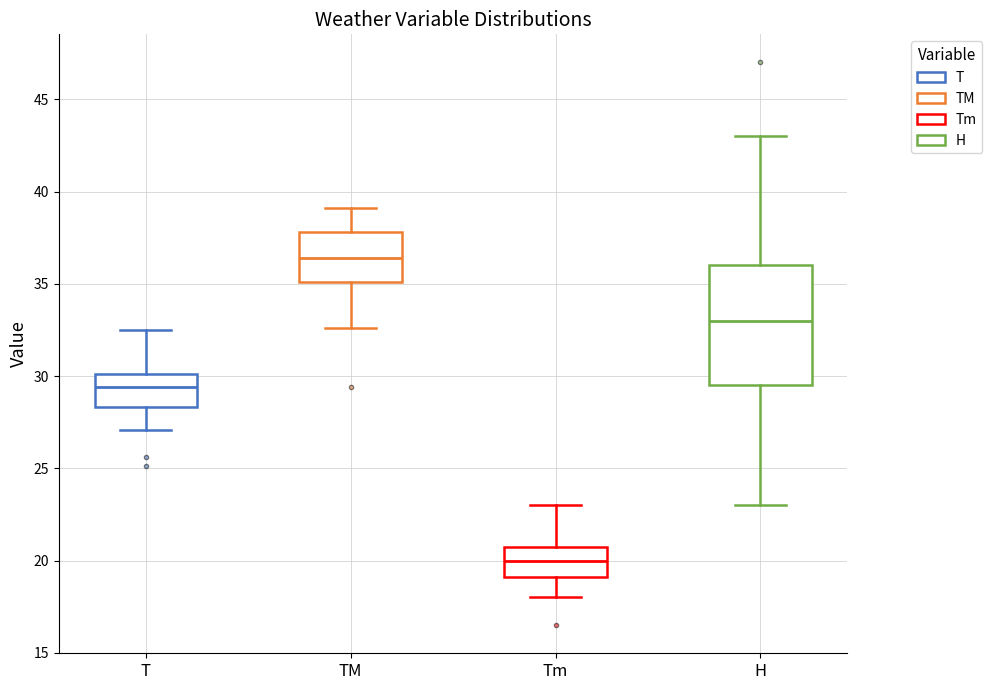

Reading left to right, transcribe this box plot: for each box, give where its median line is, the range the box spans, and where its two whiskers end, as read against the y-axis. The values are not printed on the chart, so give them approximately, as read against the axis.

T: median 29.5, box 28.5 to 30.0, whiskers 27.0 to 32.5
TM: median 36.5, box 35.0 to 38.0, whiskers 32.5 to 39.0
Tm: median 20.0, box 19.0 to 21.0, whiskers 18.0 to 23.0
H: median 33.0, box 29.5 to 36.0, whiskers 23.0 to 43.0